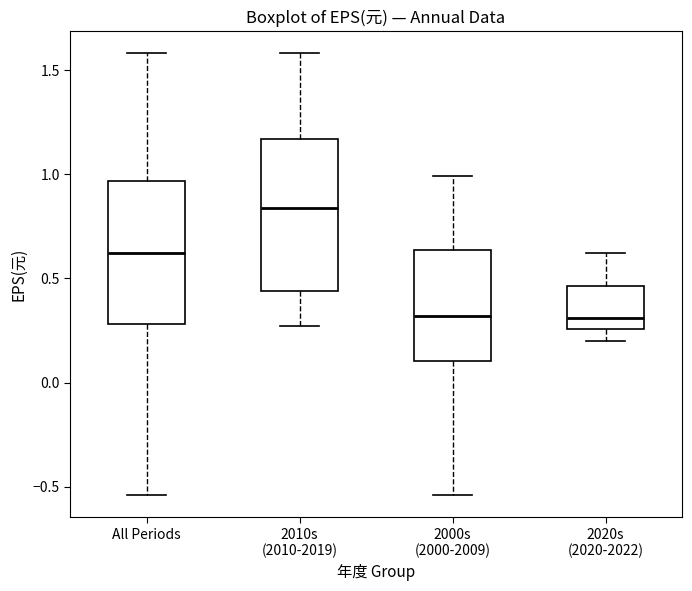

Where does the lower whisker of the box for All Periods end on the y-axis? The values are not printed on the chart, so give them approximately, as read against the axis.

-0.55